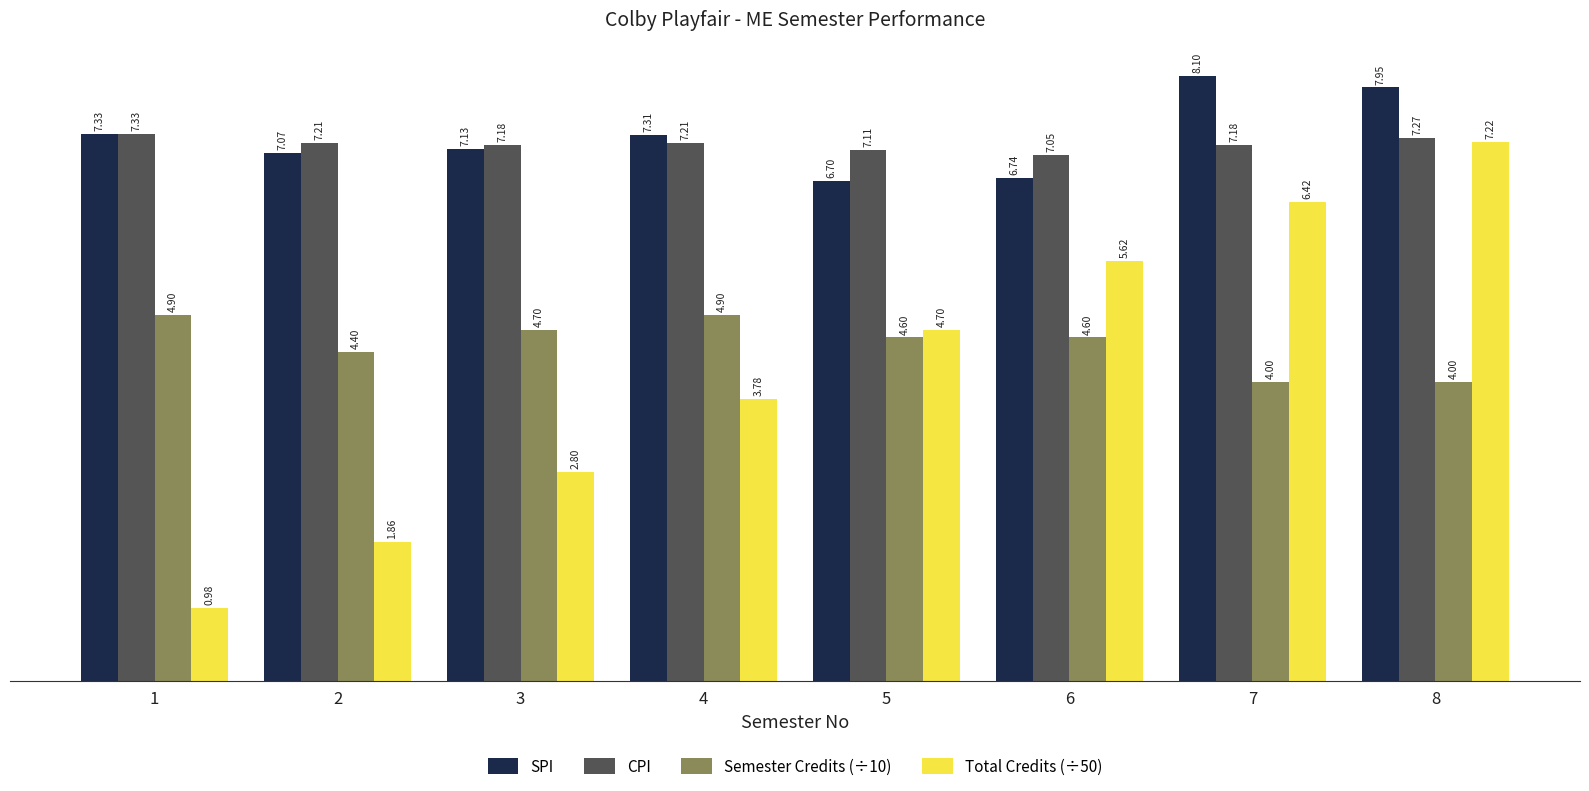

What is the difference between the second highest and minimum values in the Semester Credits (÷10) series?

0.9